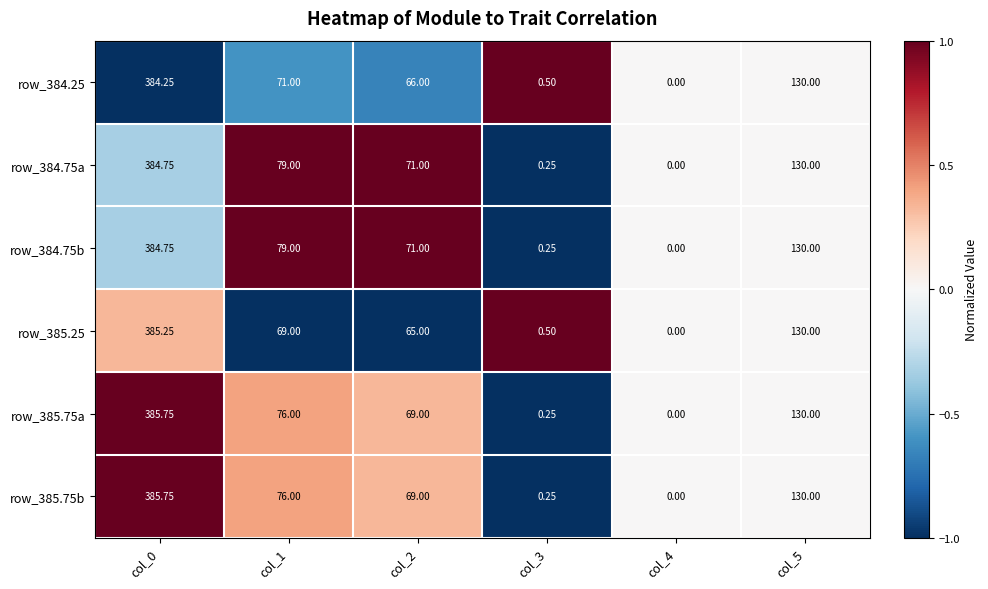

How many data points in row_385.75b are less than 76?

3